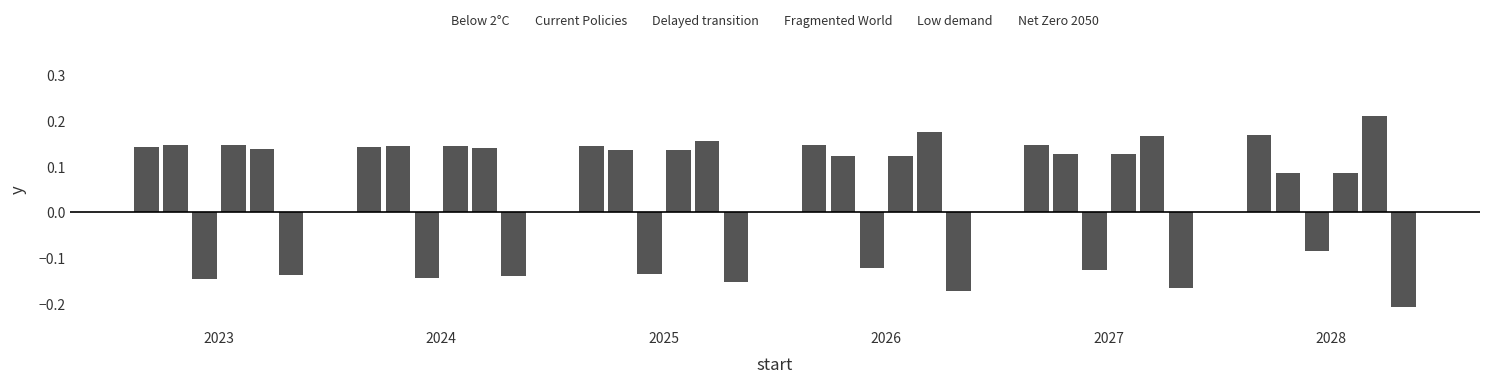

Reading right to left, extract all data points from this chart.

Below 2°C: 0.2	0.1	0.1	0.1	0.1	0.1
Current Policies: 0.1	0.1	0.1	0.1	0.1	0.1
Delayed transition: -0.1	-0.1	-0.1	-0.1	-0.1	-0.1
Fragmented World: 0.1	0.1	0.1	0.1	0.1	0.1
Low demand: 0.2	0.2	0.2	0.2	0.1	0.1
Net Zero 2050: -0.2	-0.2	-0.2	-0.2	-0.1	-0.1